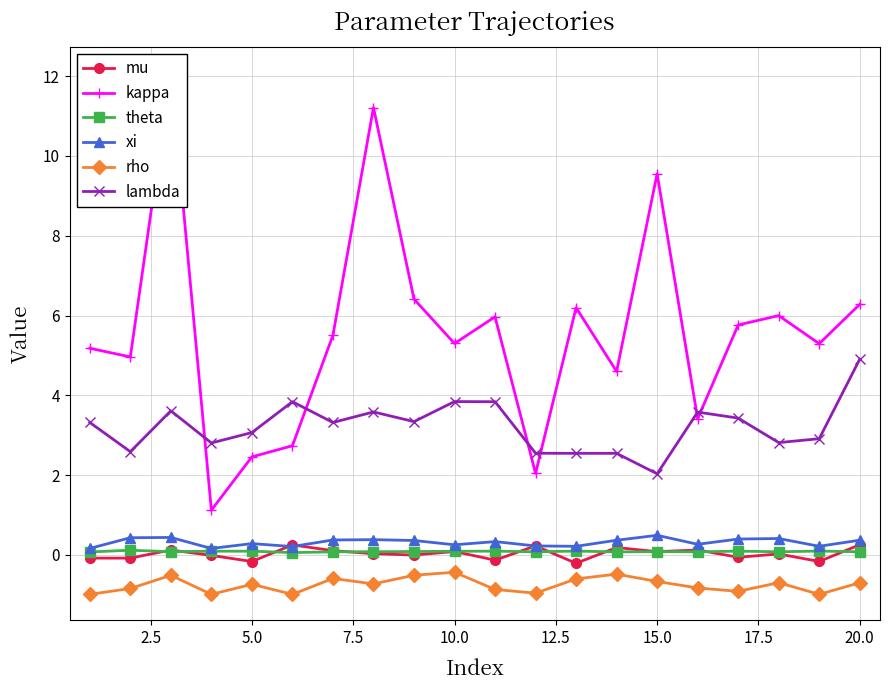

What is the maximum value for xi?

0.5